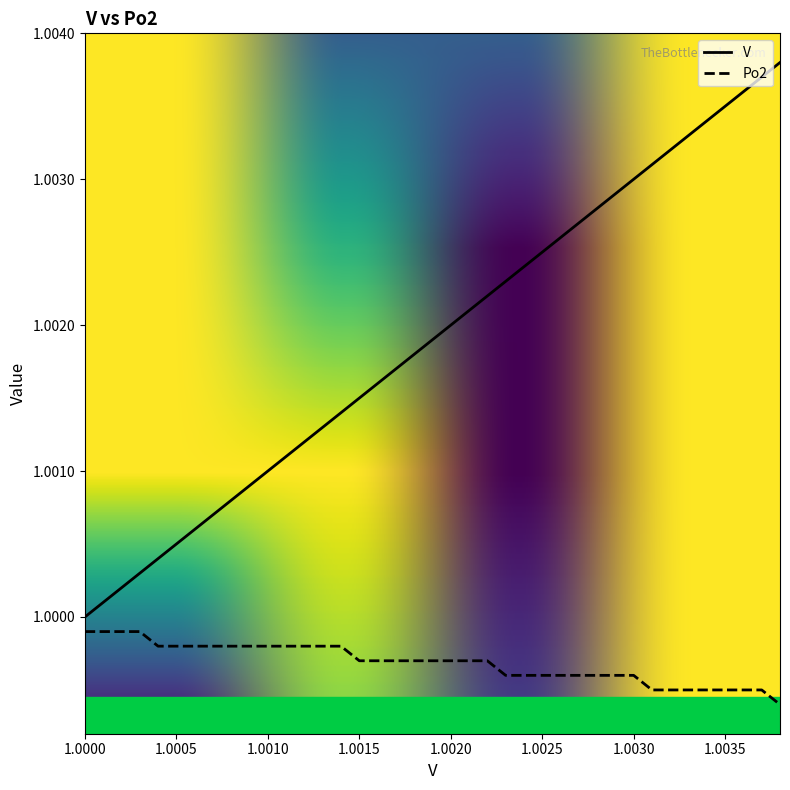

Rank the series by their average value, from lowest to highest.

Po2, V